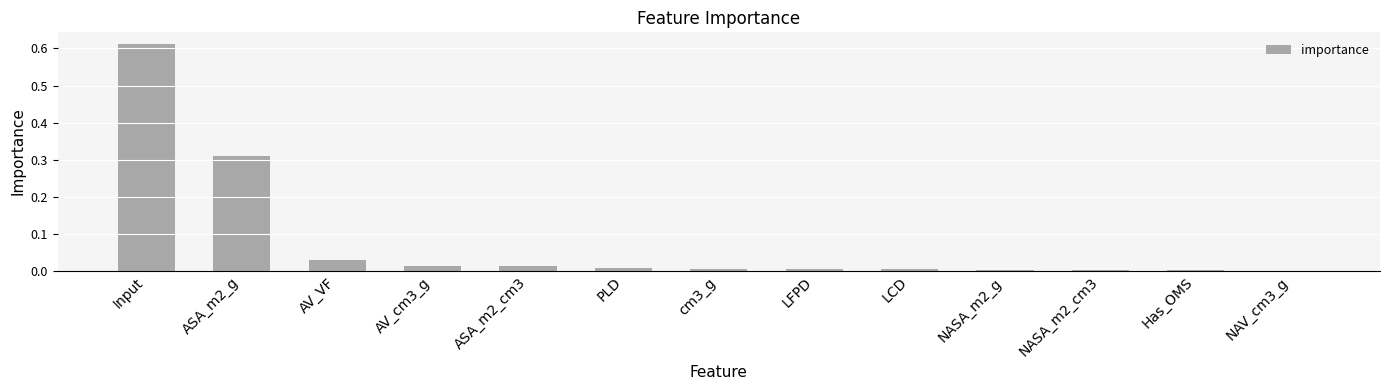

What is the sum of all values?

1.0